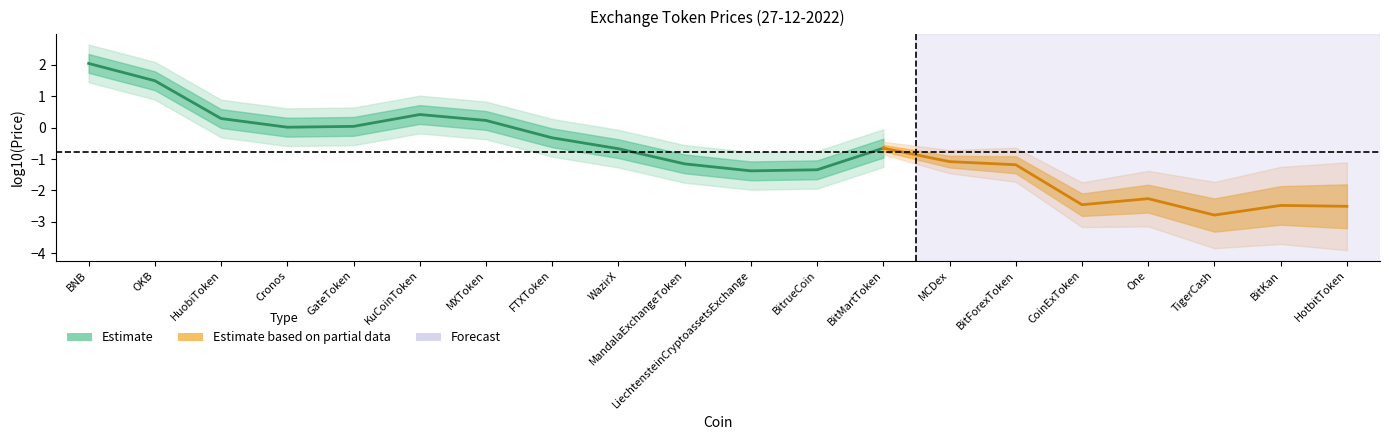

True or false: the data shows 0.0 at GateToken.

True